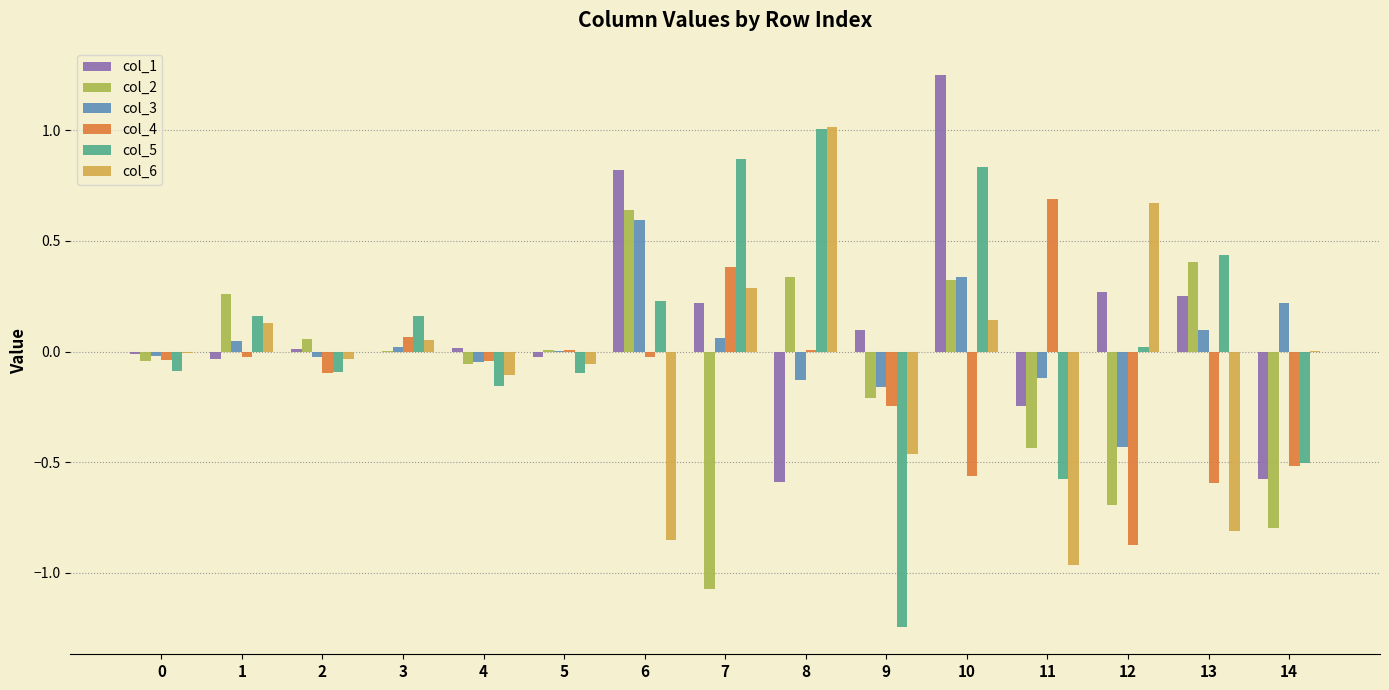

At which category is the sum across all series the highest?

10